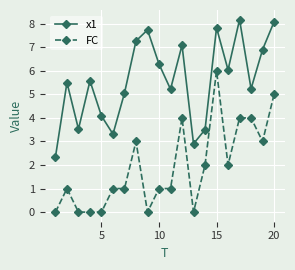

Which series has the largest total across all categories?

x1